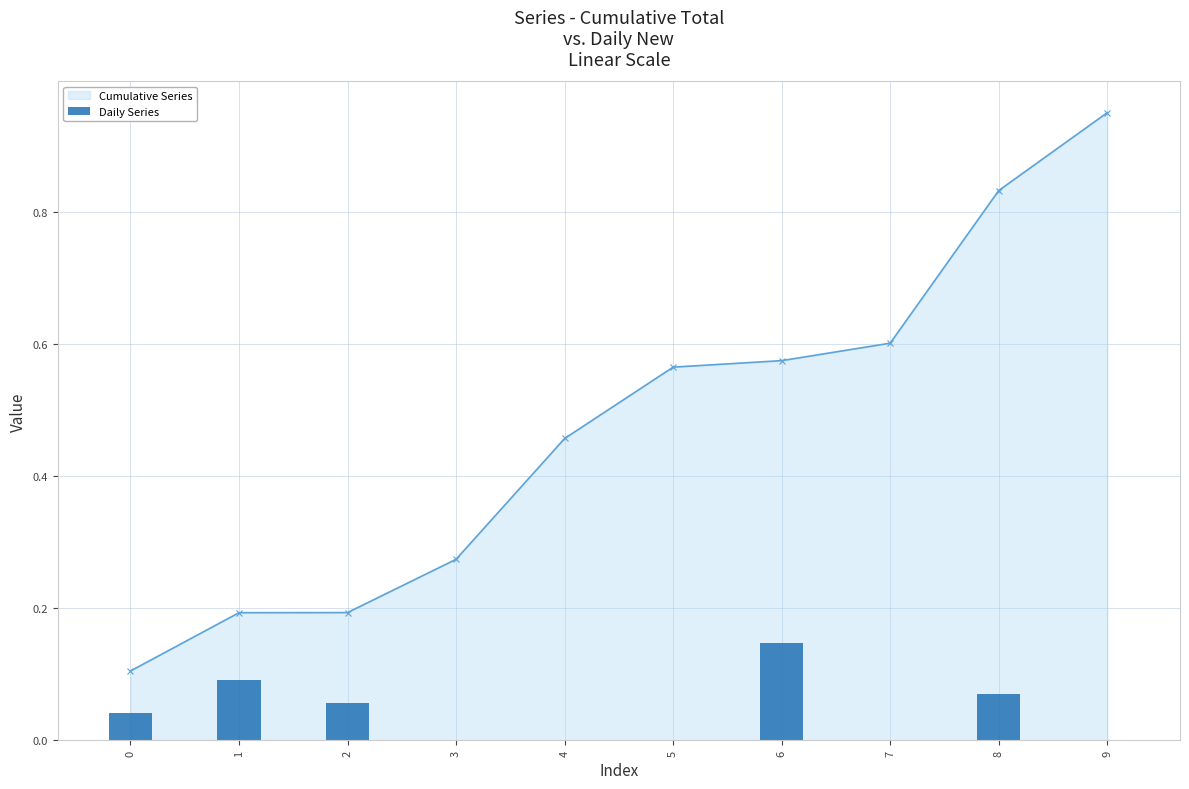

Reading left to right, extract all data points from this chart.

0.0	0.1	0.1	0.0	0.0	0.0	0.1	0.0	0.1	0.0